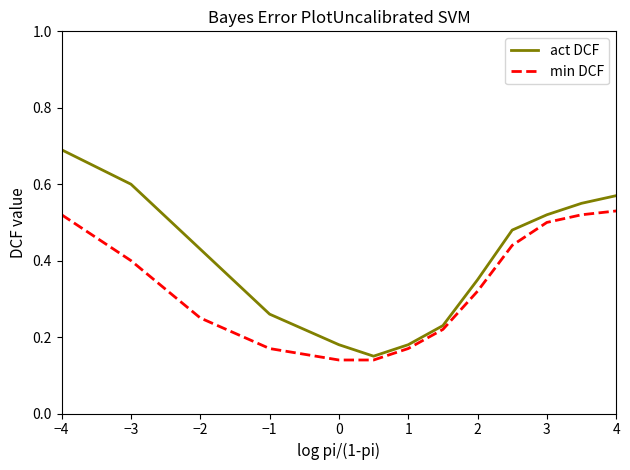

Which series has the largest total across all categories?

act DCF